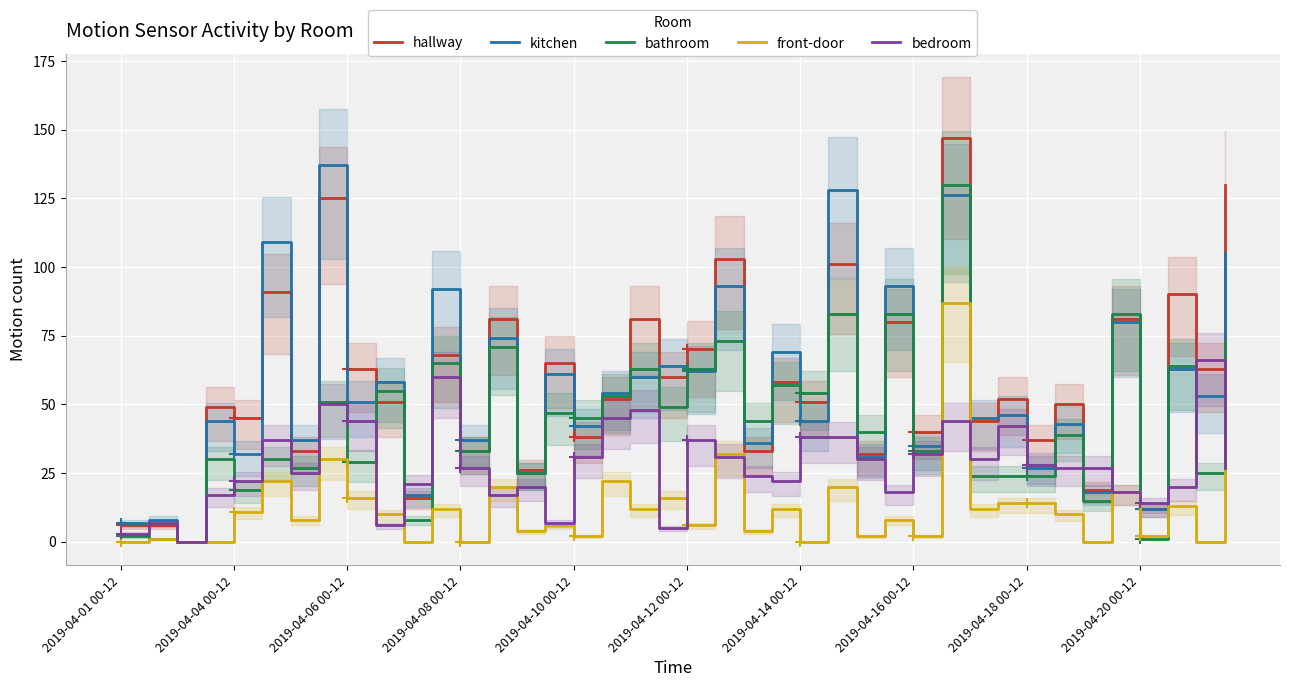

What is the maximum value for kitchen?

137